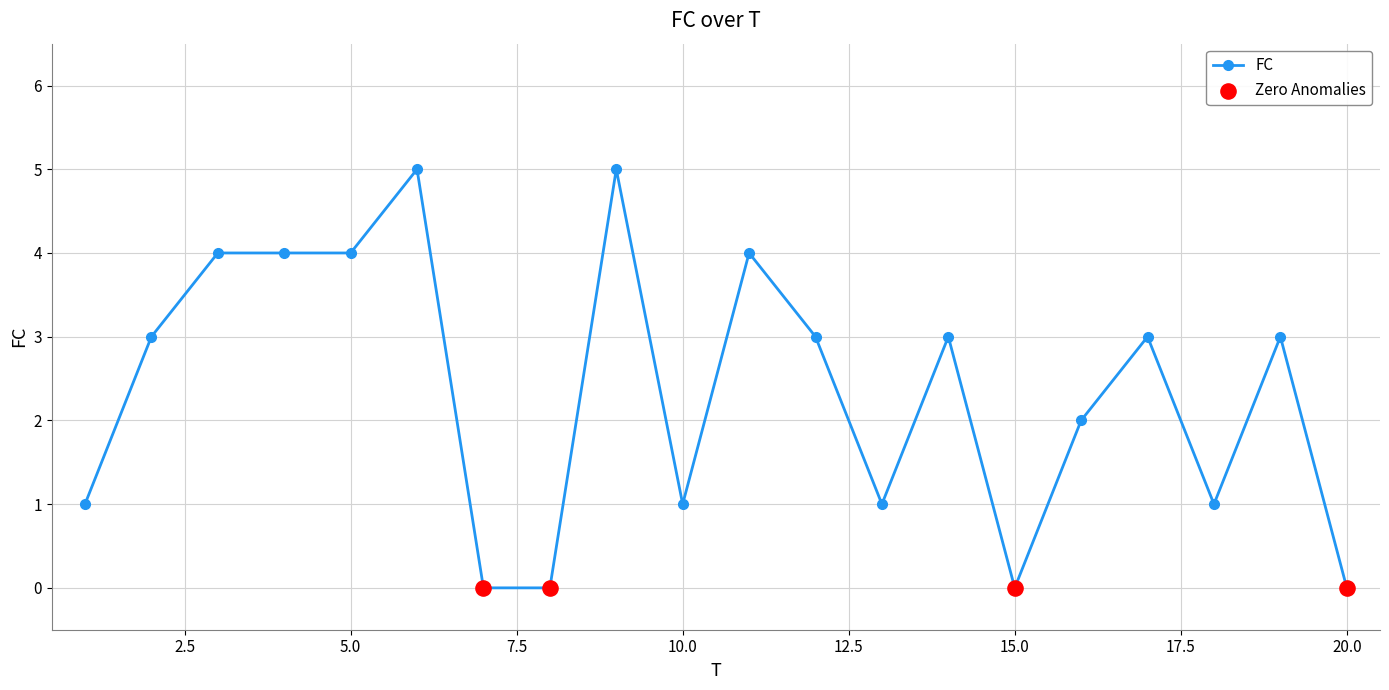

What is the value of the 17th point from the left?

3